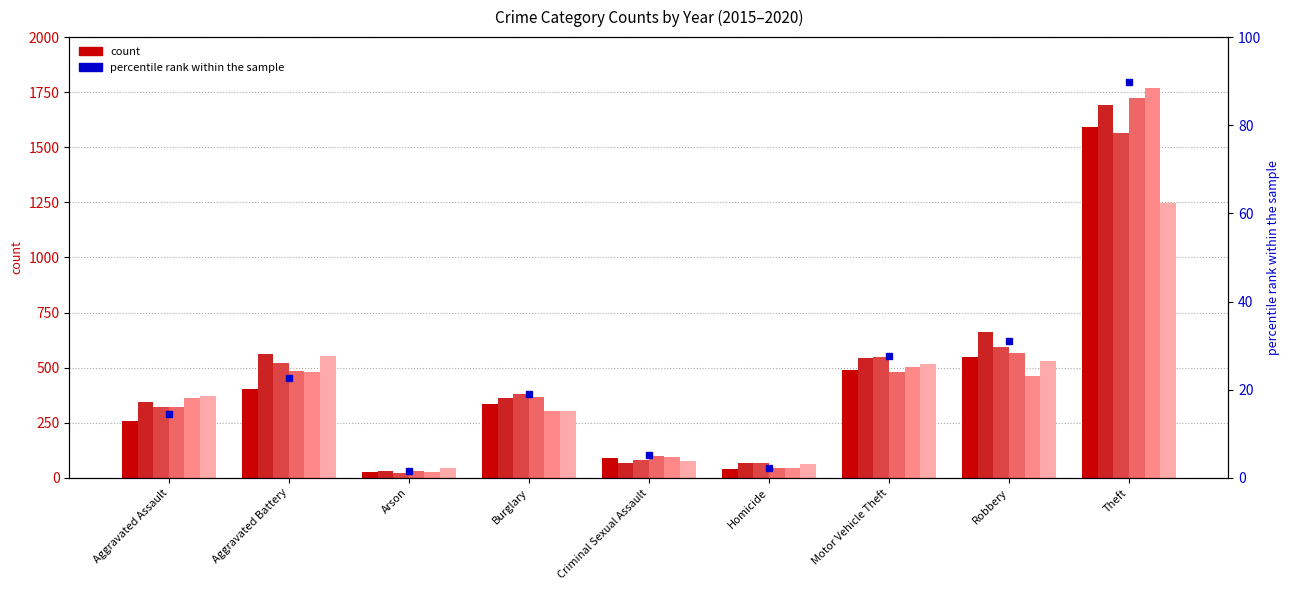

At which category does the chart reach its peak across all series?

Theft